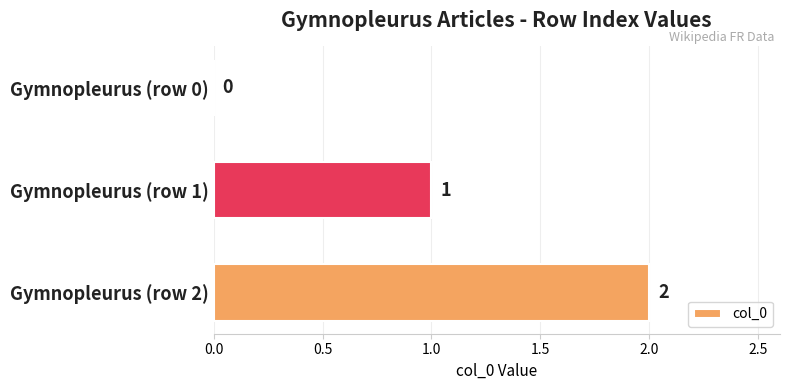

The chart shows a value of 3 at Gymnopleurus (row 2). True or false?

False